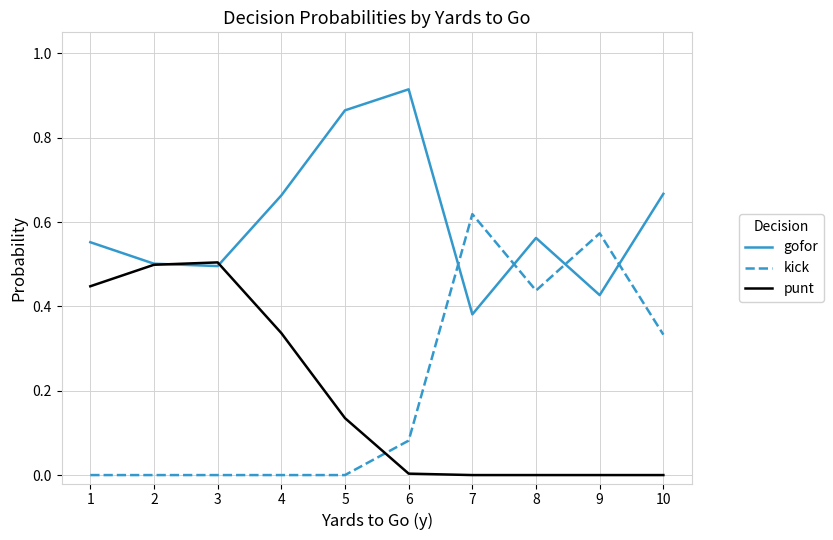

At which category does the chart reach its peak across all series?

6